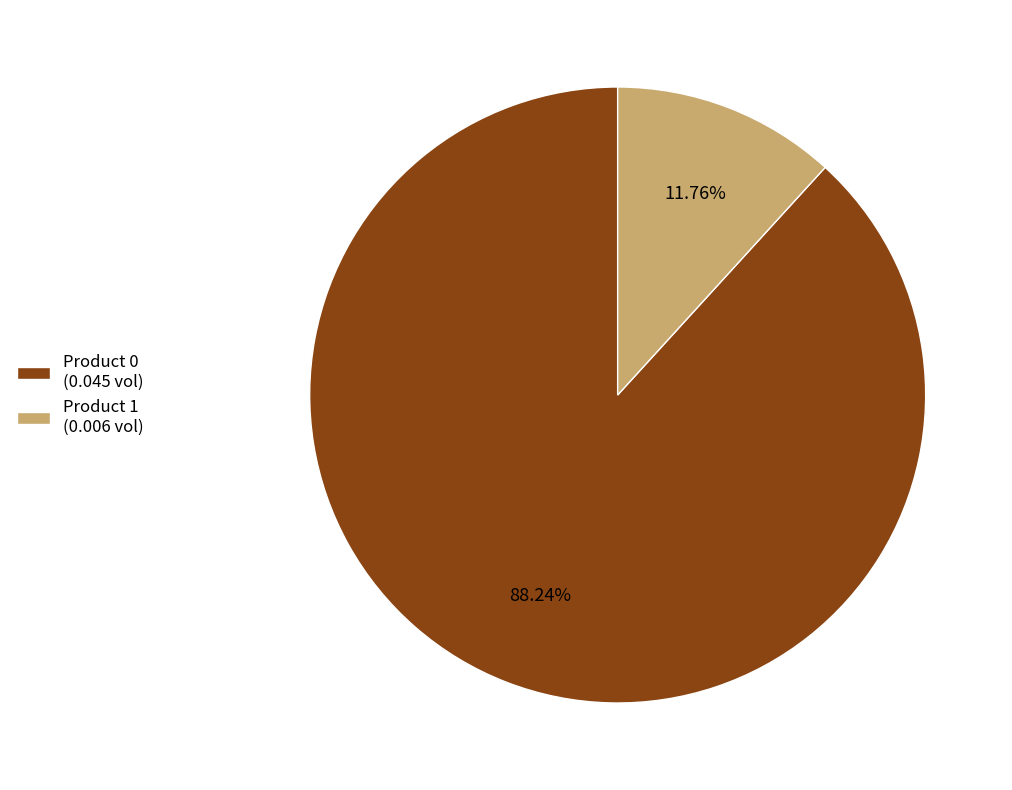

Rank the categories by value from lowest to highest.

Product 1 (0.006 vol), Product 0 (0.045 vol)